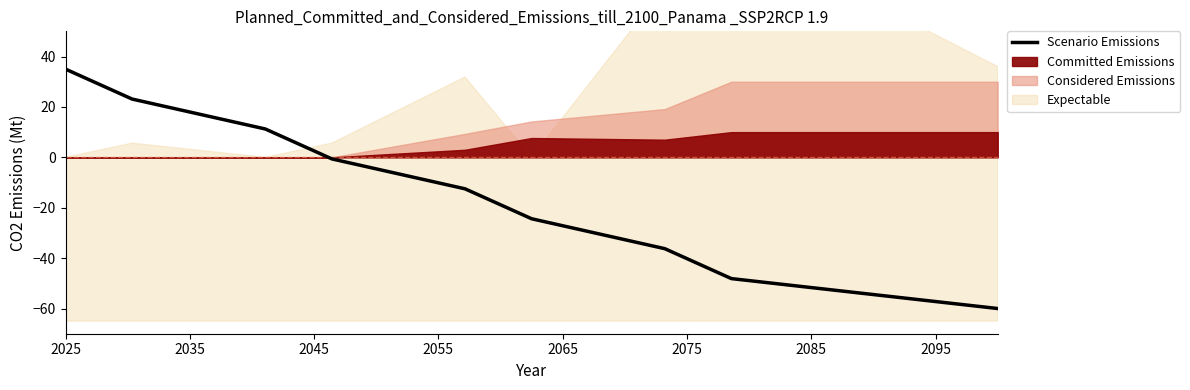

Where does the data first go above -12?

2025